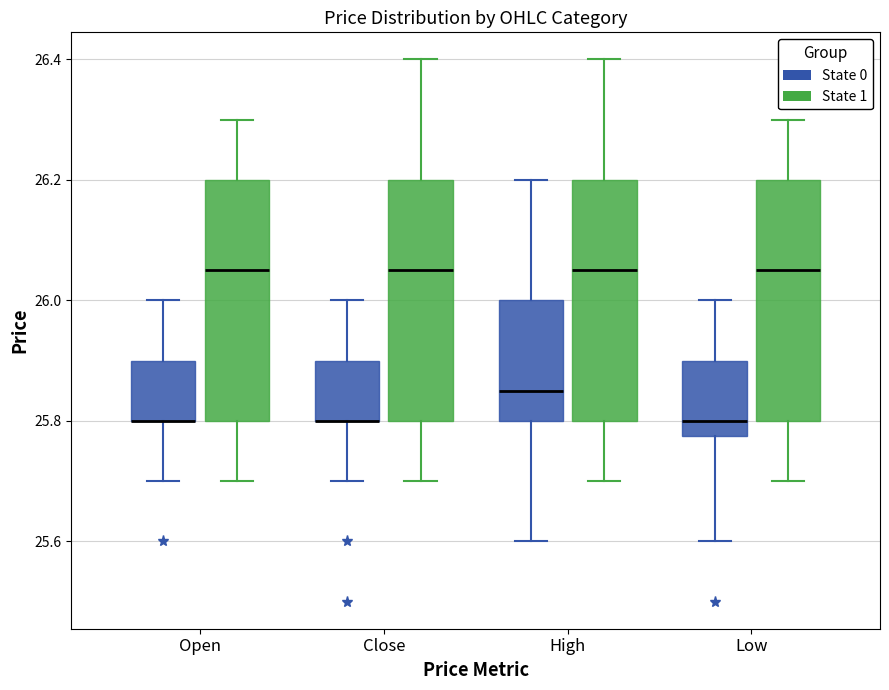

Reading left to right, transcribe this box plot: for each box, give where its median line is, the range the box spans, and where its two whiskers end, as read against the y-axis. The values are not printed on the chart, so give them approximately, as read against the axis.

Open (State 0): median 25.80 (drawn on the box's lower edge), box 25.80 to 25.90, whiskers 25.70 to 26.00
Open (State 1): median 26.06, box 25.80 to 26.20, whiskers 25.70 to 26.30
Close (State 0): median 25.80 (drawn on the box's lower edge), box 25.80 to 25.90, whiskers 25.70 to 26.00
Close (State 1): median 26.06, box 25.80 to 26.20, whiskers 25.70 to 26.40
High (State 0): median 25.86, box 25.80 to 26.00, whiskers 25.60 to 26.20
High (State 1): median 26.06, box 25.80 to 26.20, whiskers 25.70 to 26.40
Low (State 0): median 25.80, box 25.78 to 25.90, whiskers 25.60 to 26.00
Low (State 1): median 26.06, box 25.80 to 26.20, whiskers 25.70 to 26.30